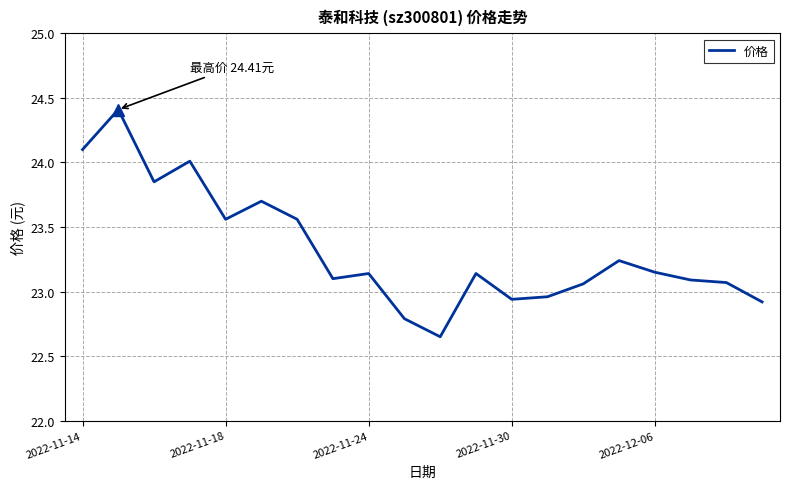

What is the maximum value shown in the chart?

24.4